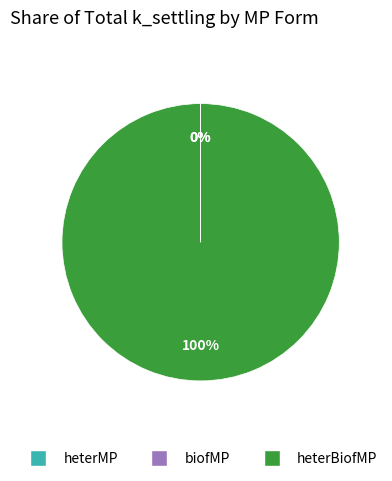

What is the largest slice in the pie chart?

heterBiofMP